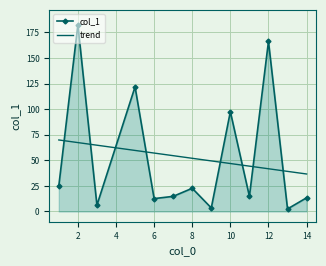

List the series in order of their peak value, highest first.

col_1, trend